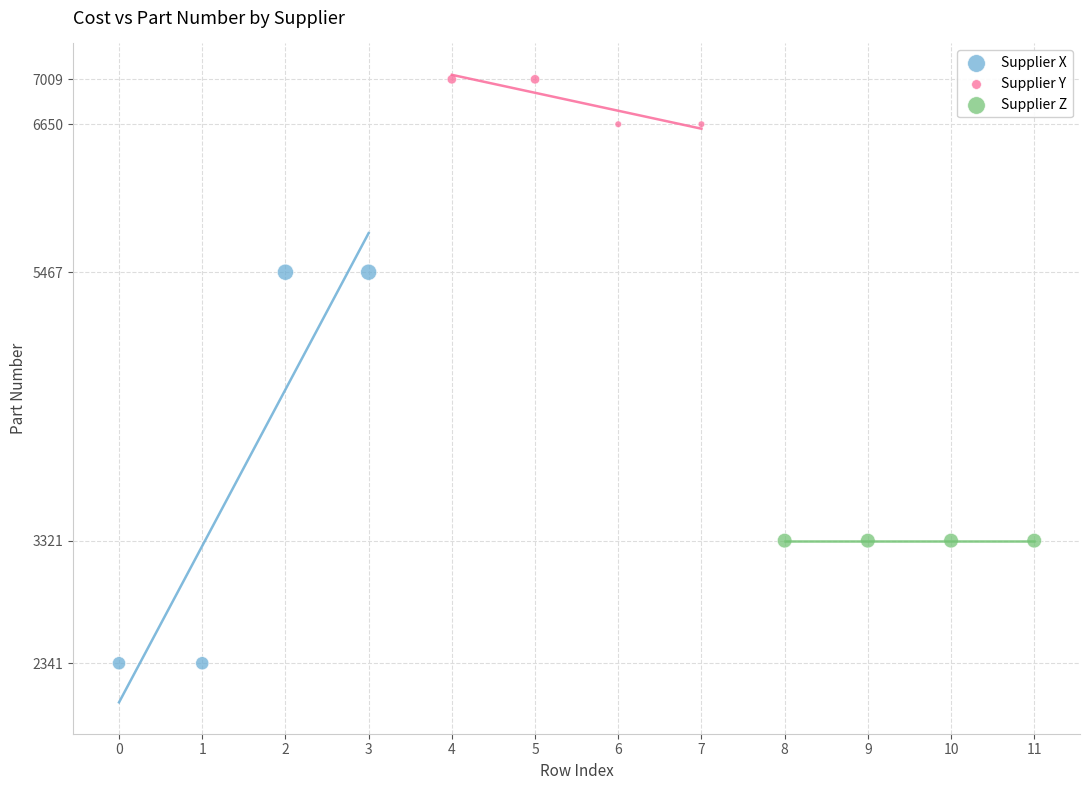

Which series contains the lowest Y value?

Supplier X